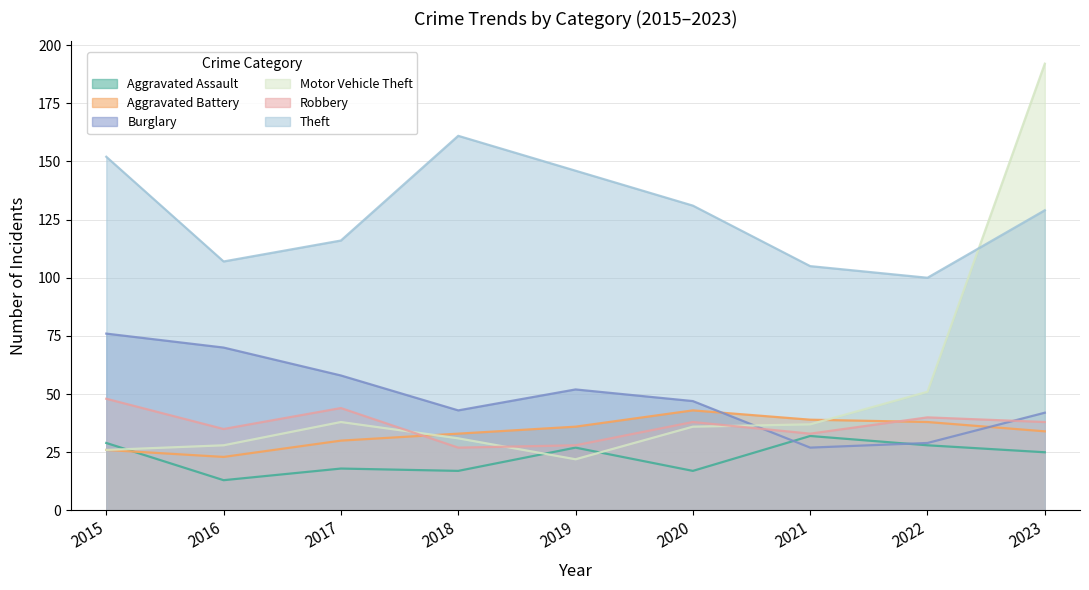

Between 2022 and 2015, which is larger?

2015